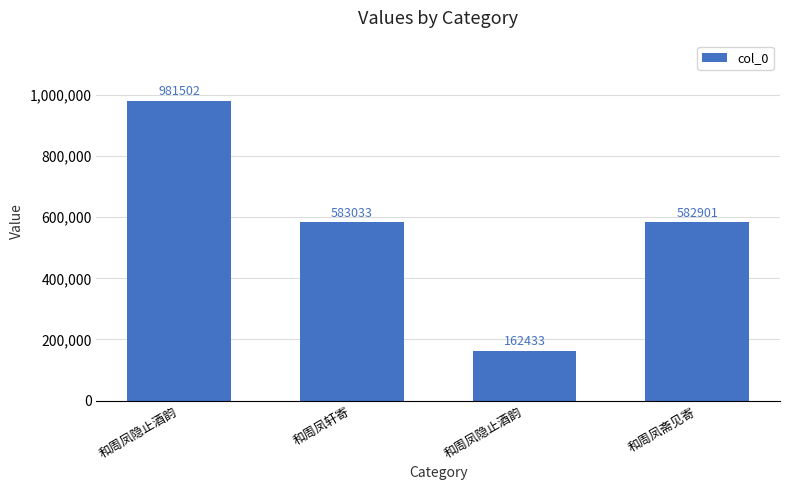

Reading left to right, transcribe all the data shown in this chart.

981502	583033	162433	582901